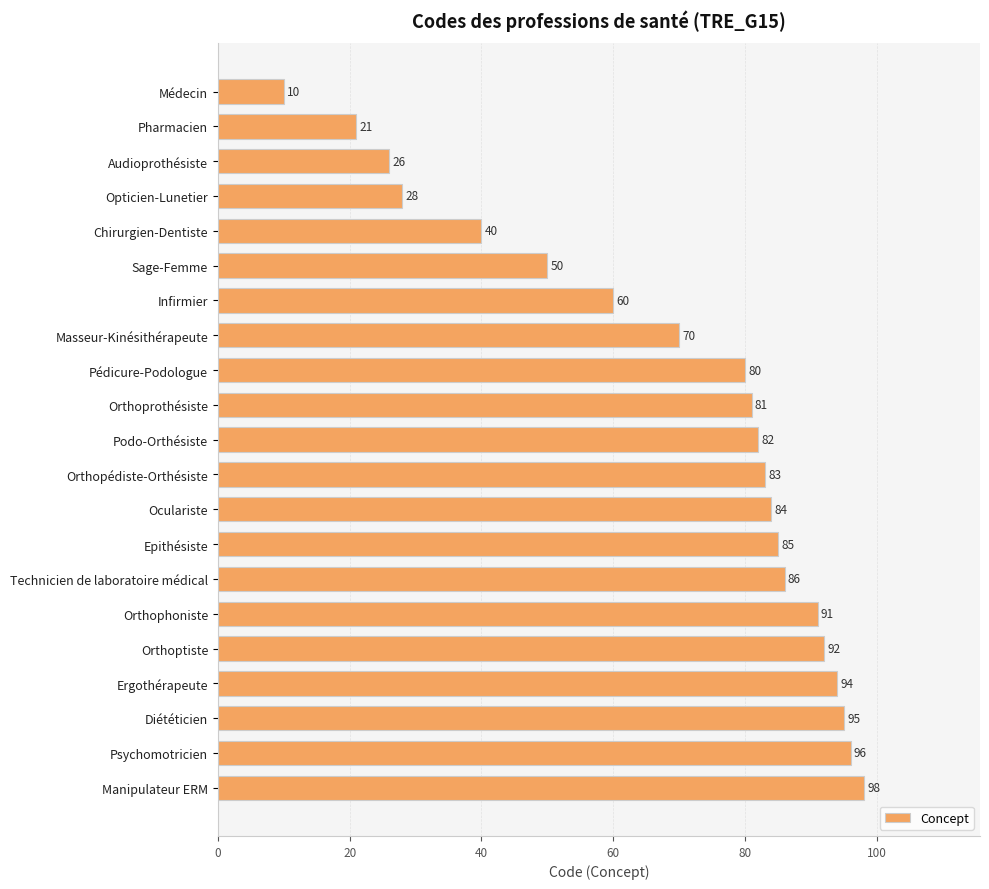

What is the average value?

69